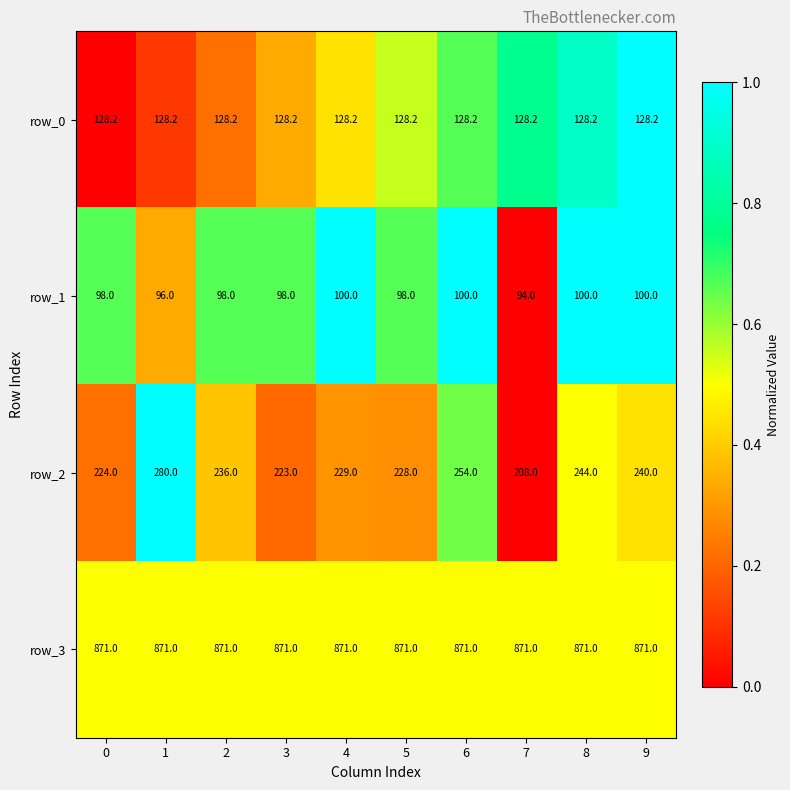

Is it true that row_2 equals 244.0 at 8?

True